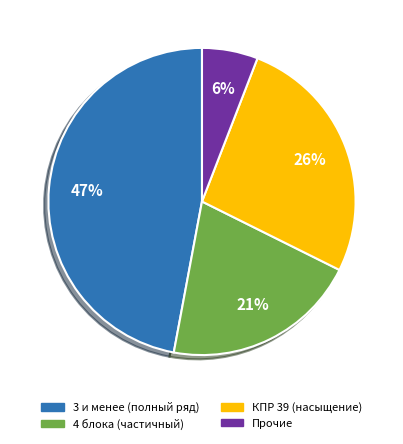

How many segments does this pie chart have?

4